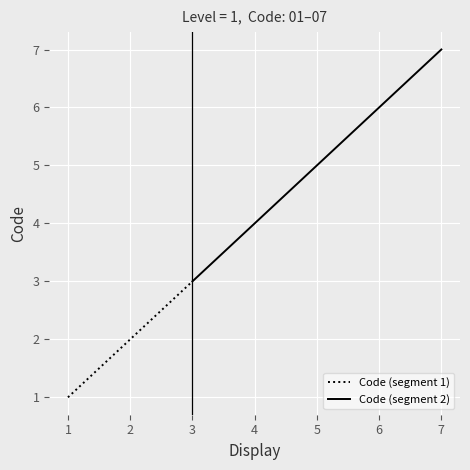

Rank the categories by Code (segment 1) value from highest to lowest.

3, 2, 1